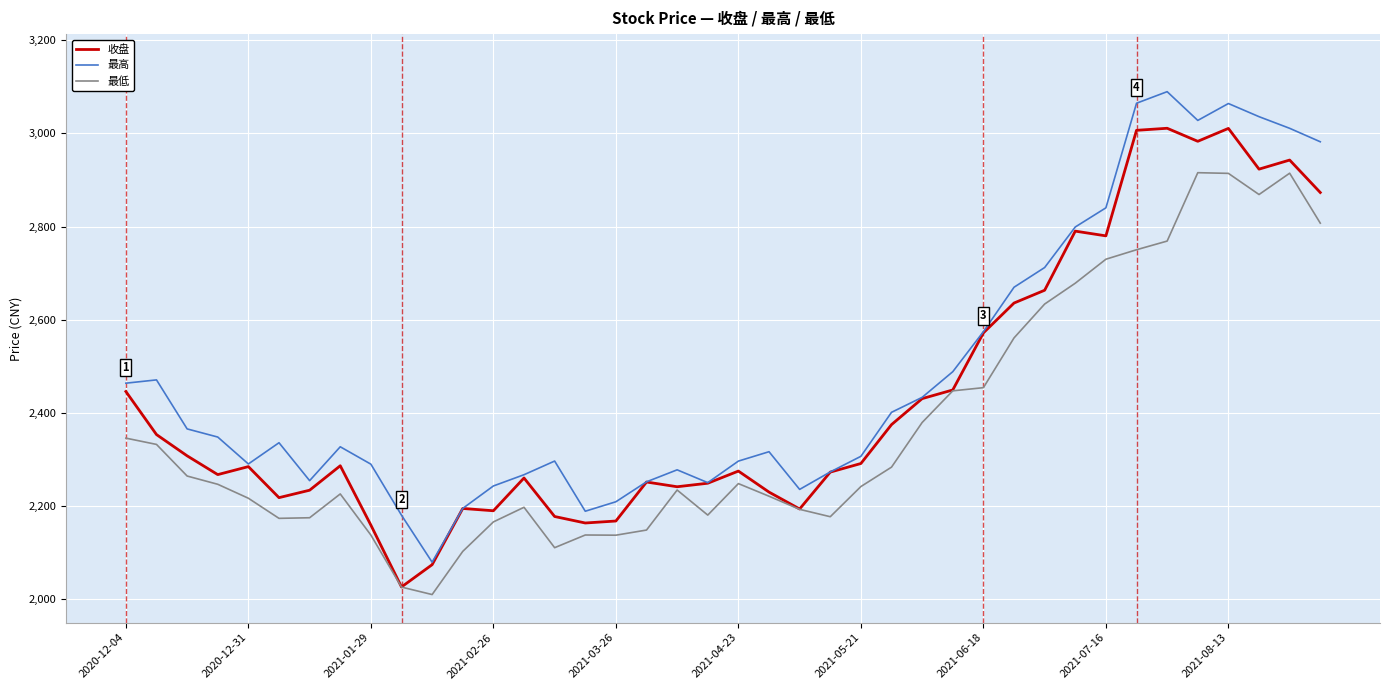

How many distinct data groups are displayed?

3